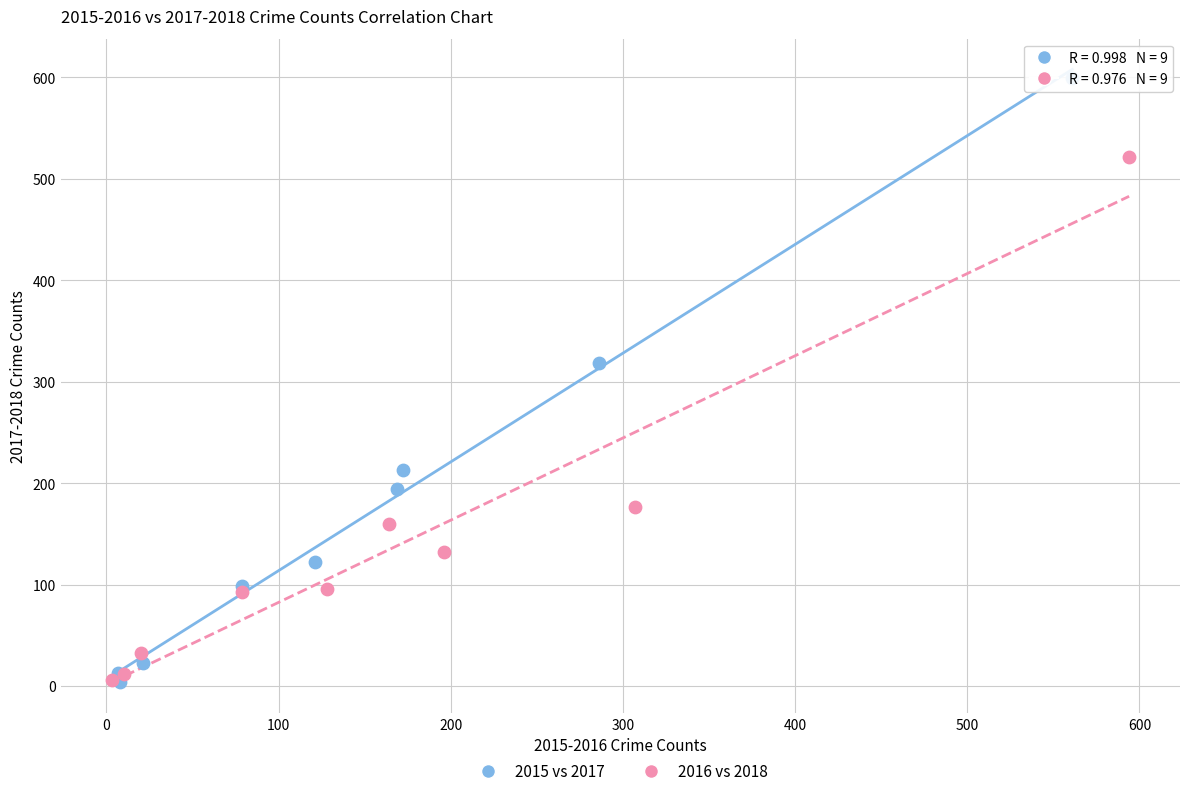

What are all the series names shown in the legend?

2015 vs 2017, 2016 vs 2018